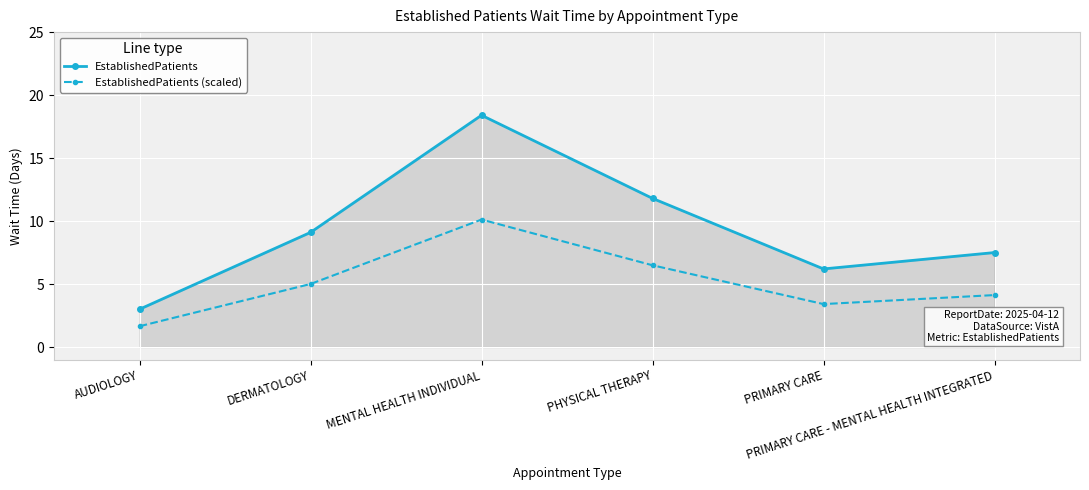

What is the total value across all series at MENTAL HEALTH INDIVIDUAL?

28.5